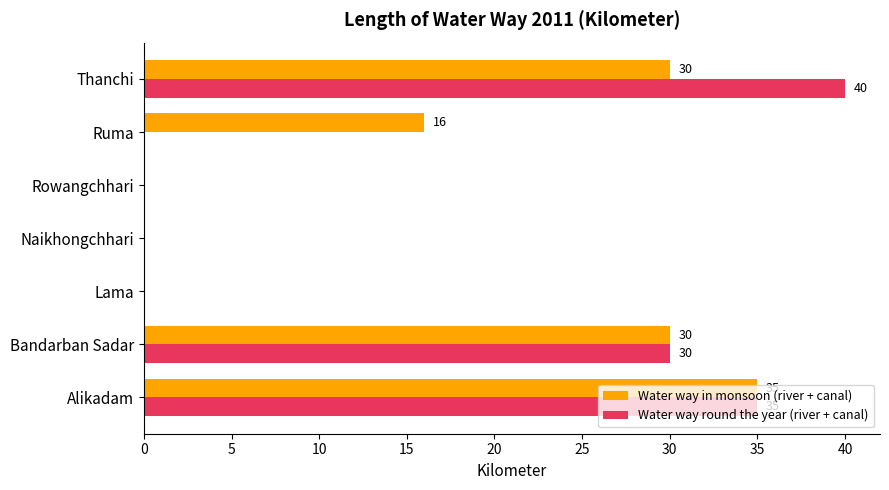

What is the total value across all series at Ruma?

16